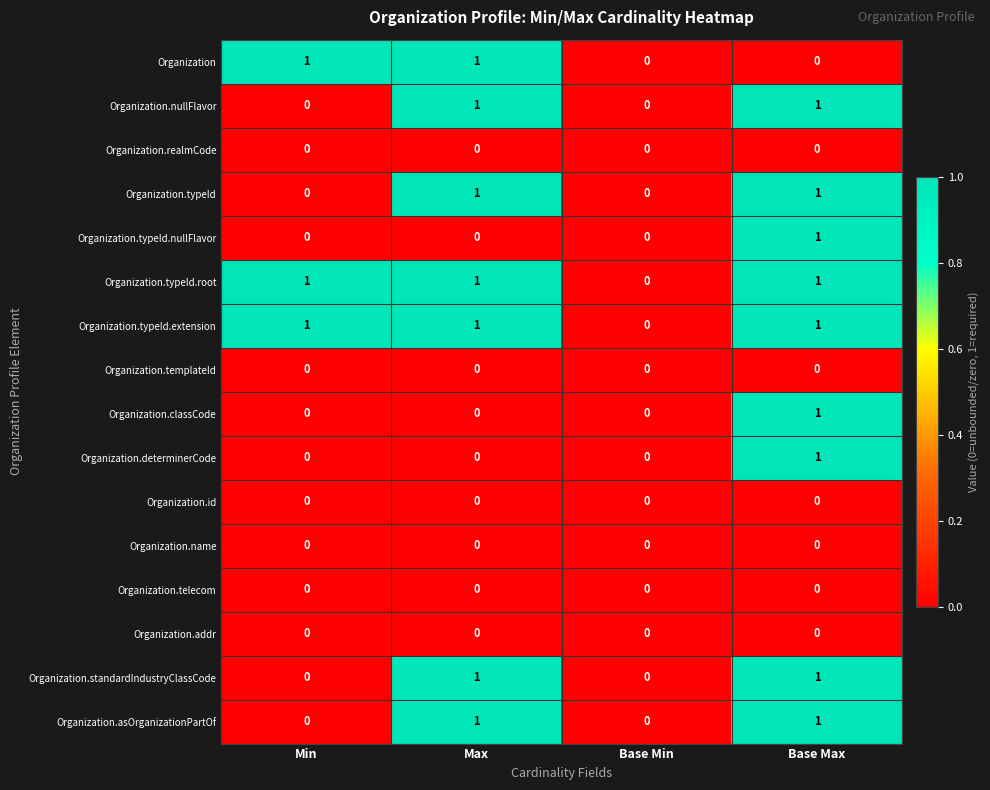

Is the value of Organization.standardIndustryClassCode at Base Max greater than the value of Organization.addr at Base Min?

Yes